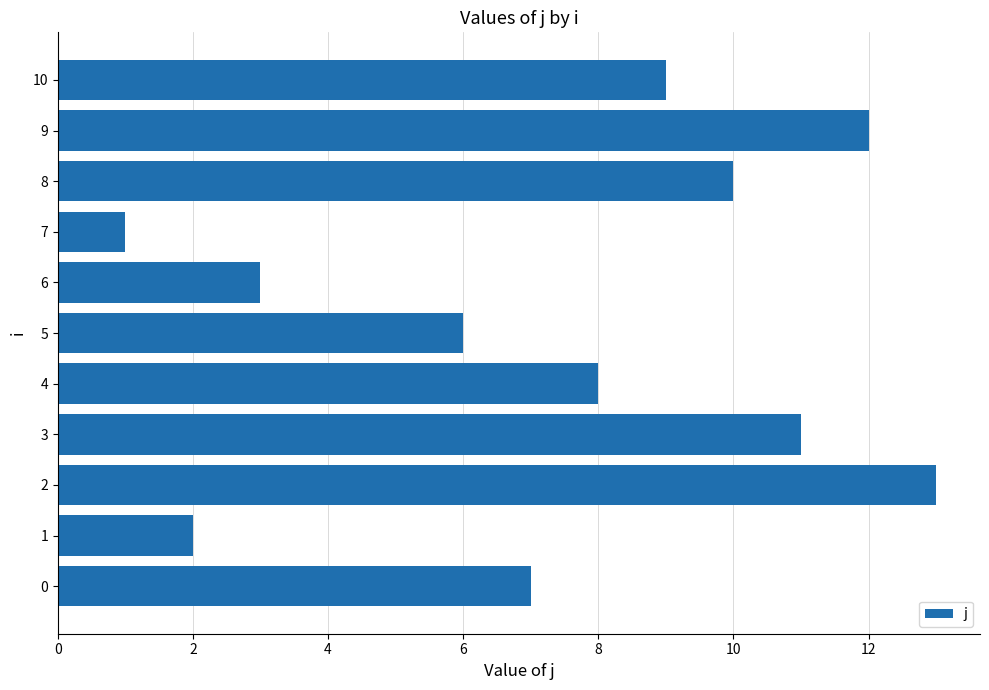

Does the chart contain any negative values?

No